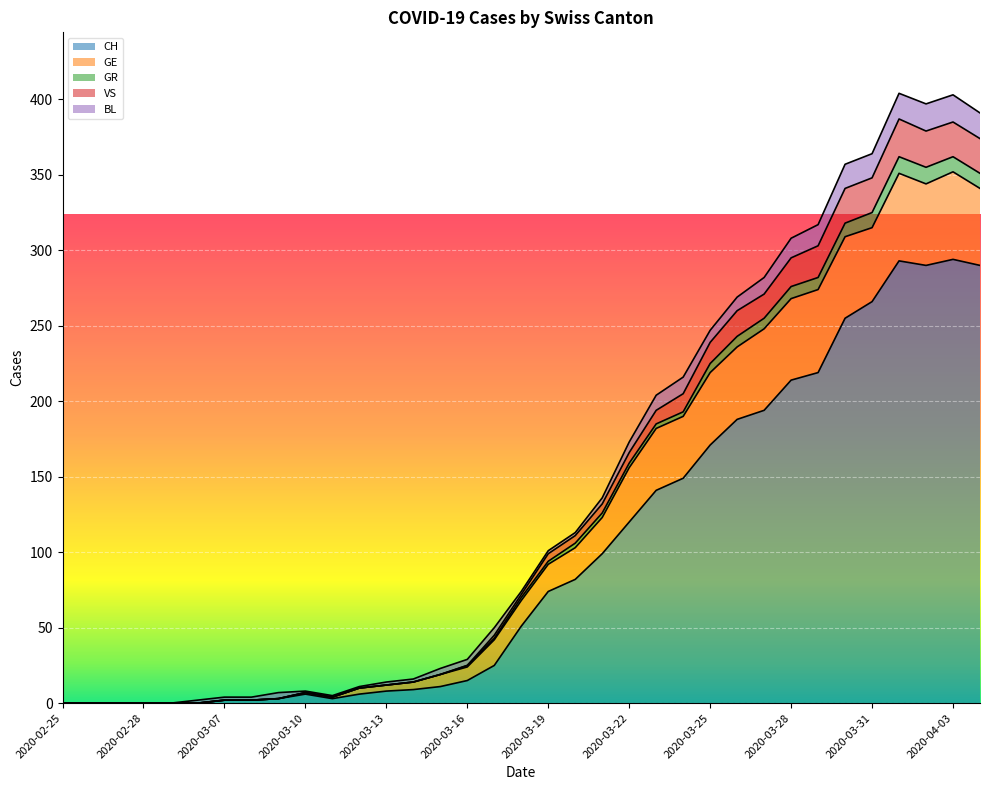

How many interior local peaks does the VS series have?

3